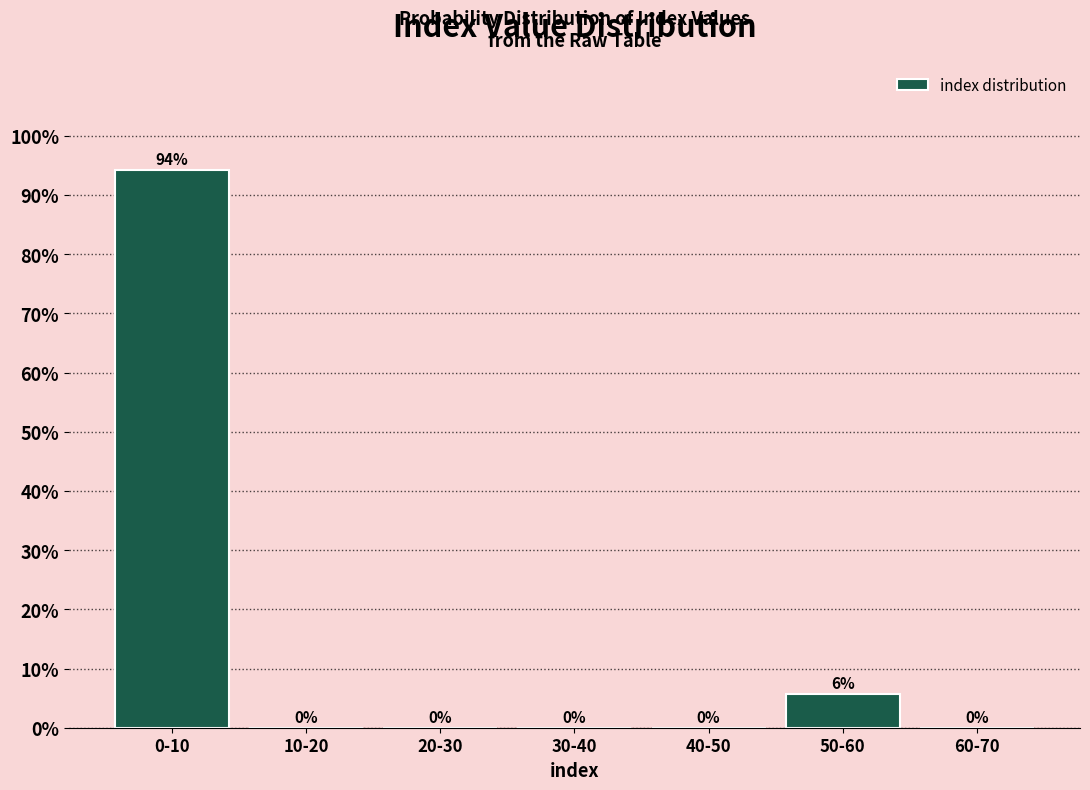

The value at 10-20 is 0.0. True or false?

True